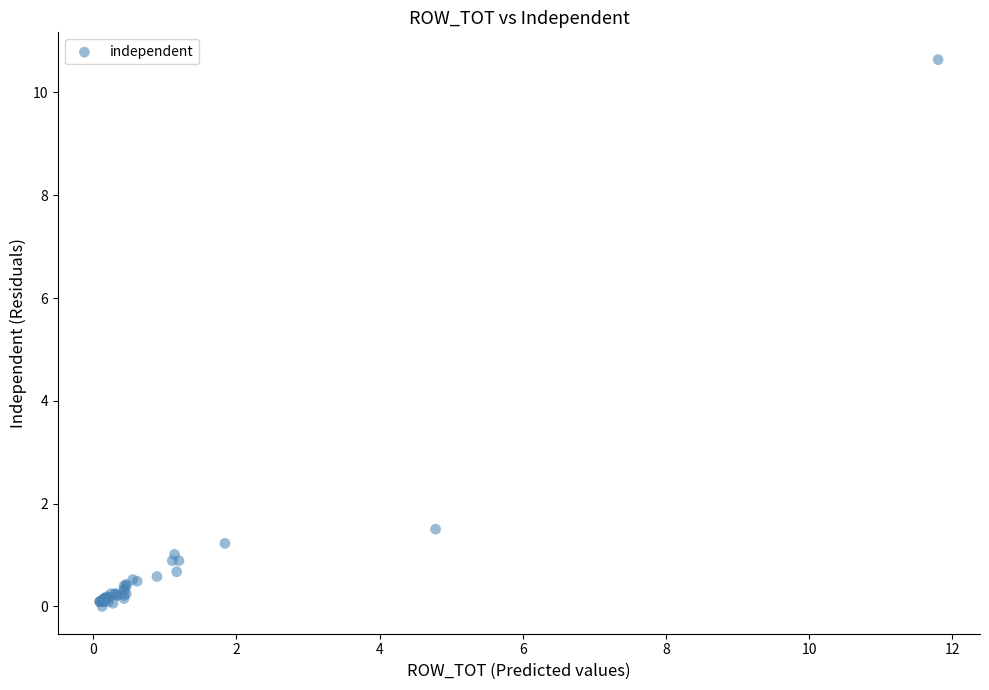

What Y value in the scatter plot is closest to 5?

1.5